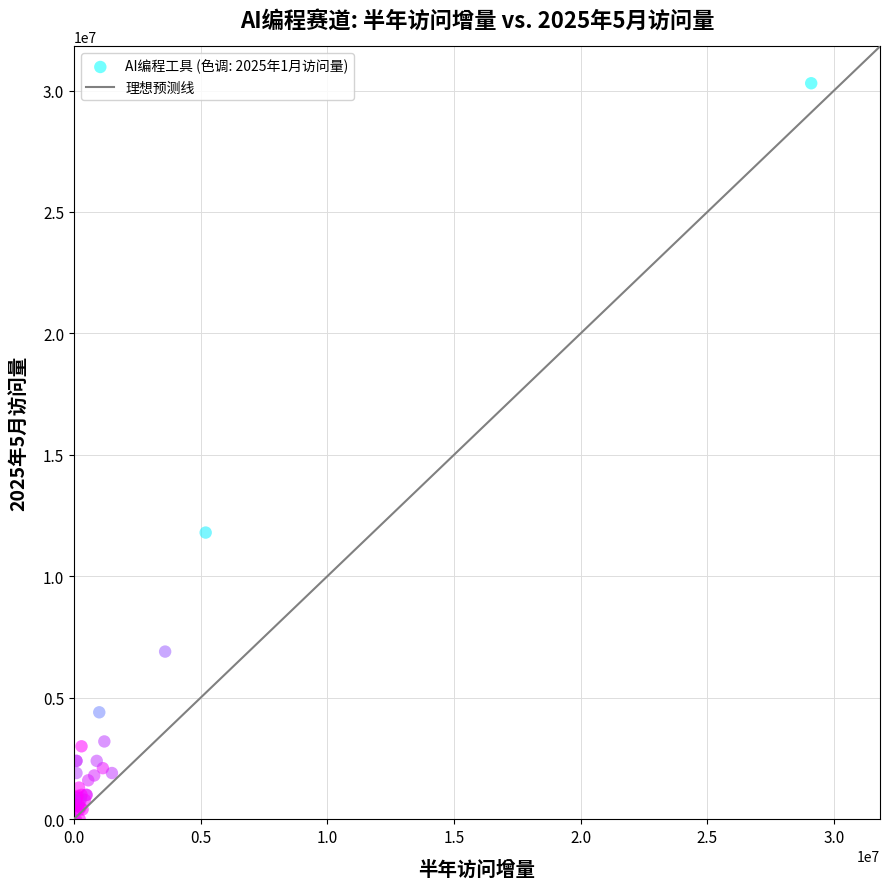

What Y value in the scatter plot is closest to 15150000?

11800000